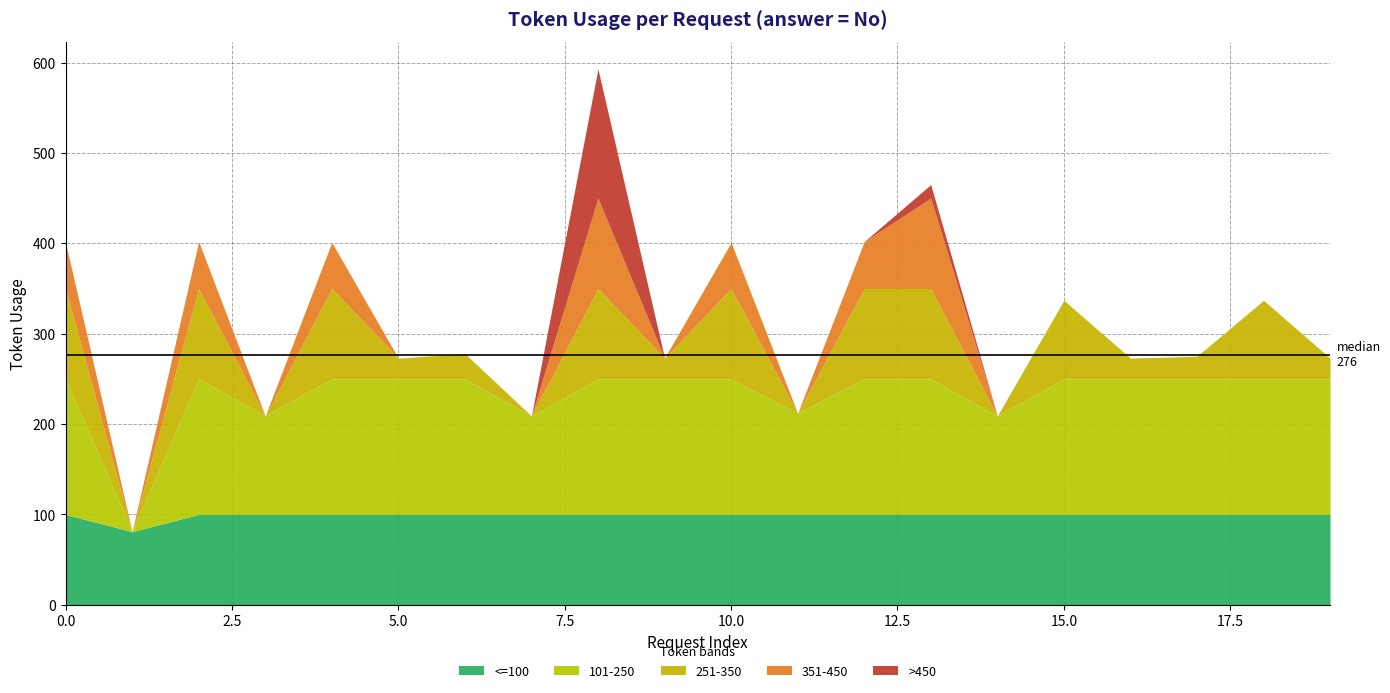

Which category has the lowest value across all series?

1